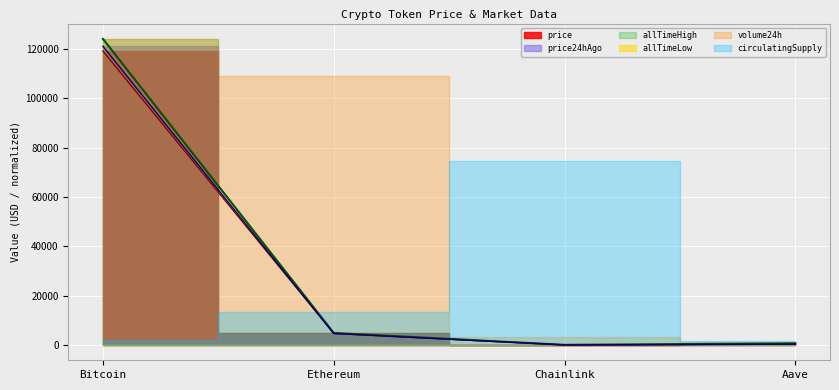

How many data points does each series have?

4